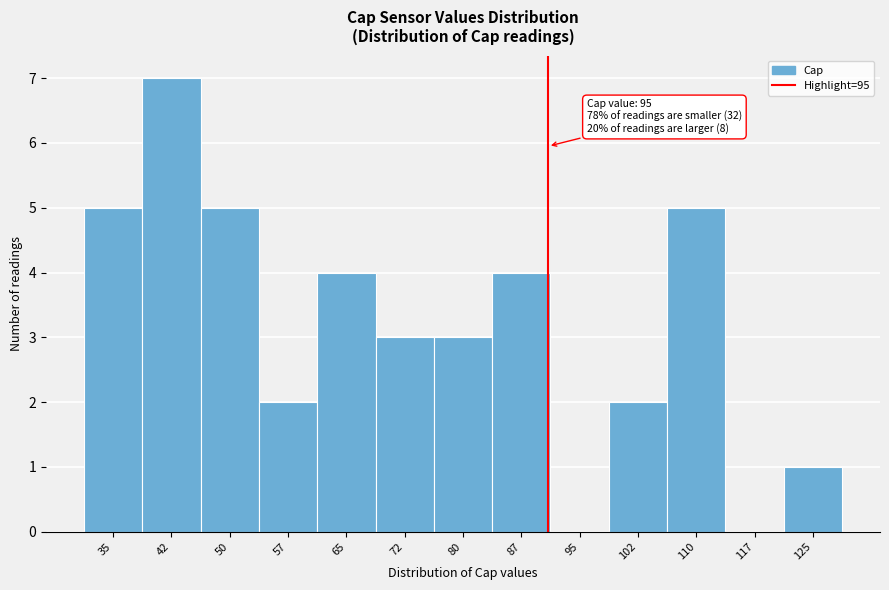

Reading left to right, transcribe all the data shown in this chart.

35=5	42=7	50=5	57=2	65=4	72=3	80=3	87=4	95=0	102=2	110=5	117=0	125=1